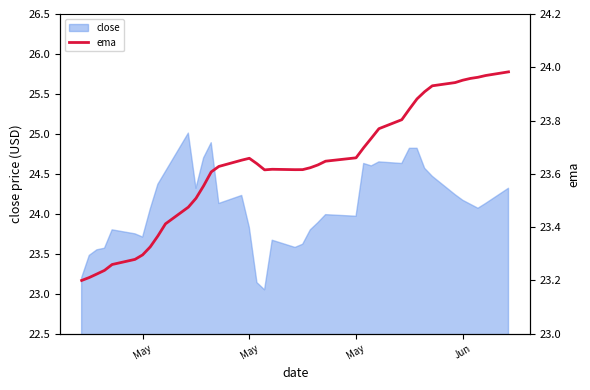

How many lines are shown in the chart?

1